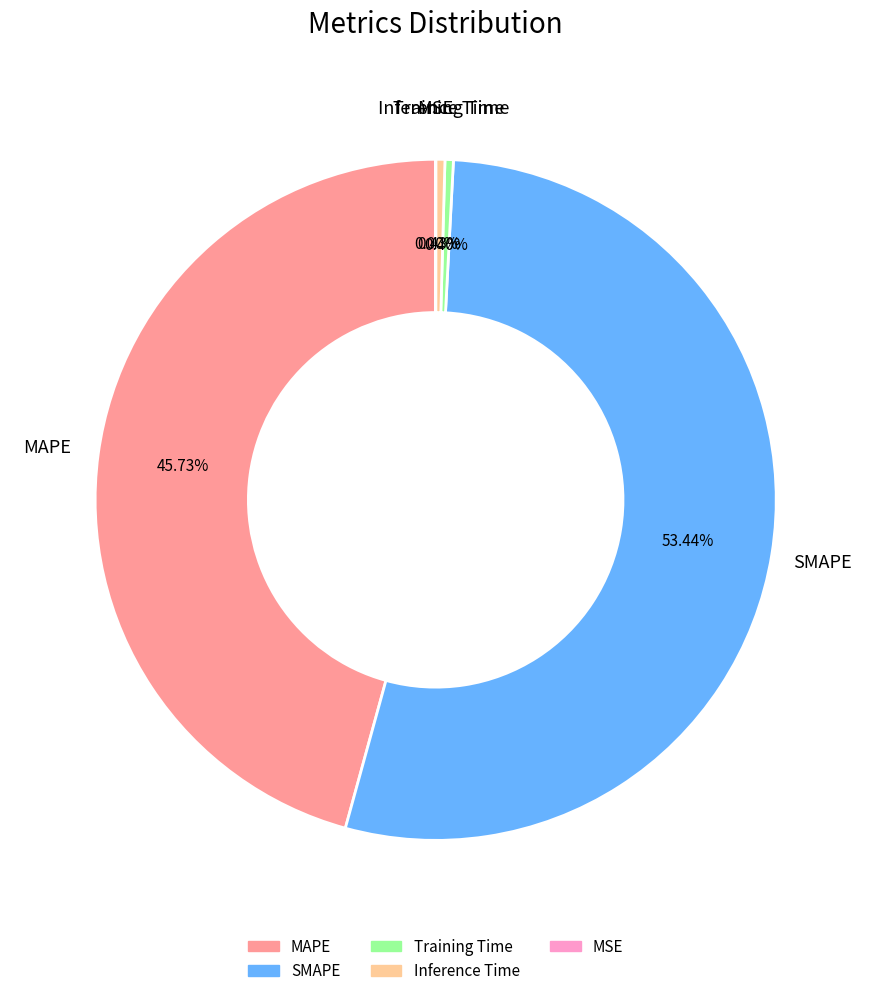

The MAPE slice represents 46% of the pie. True or false?

True